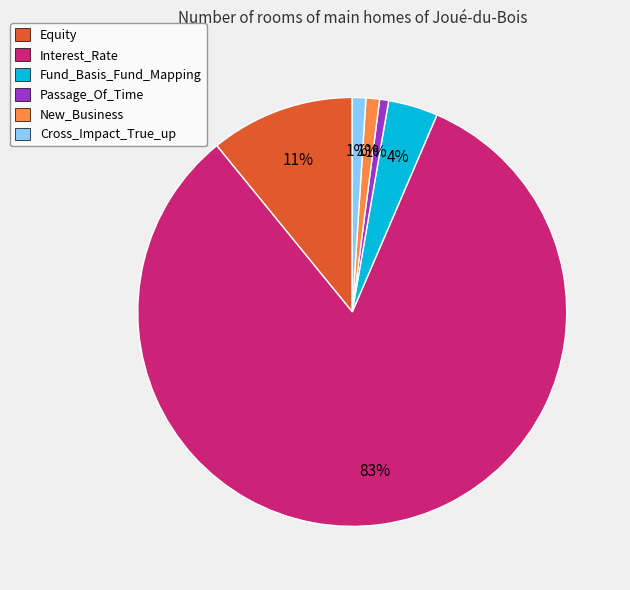

How many segments does this pie chart have?

6